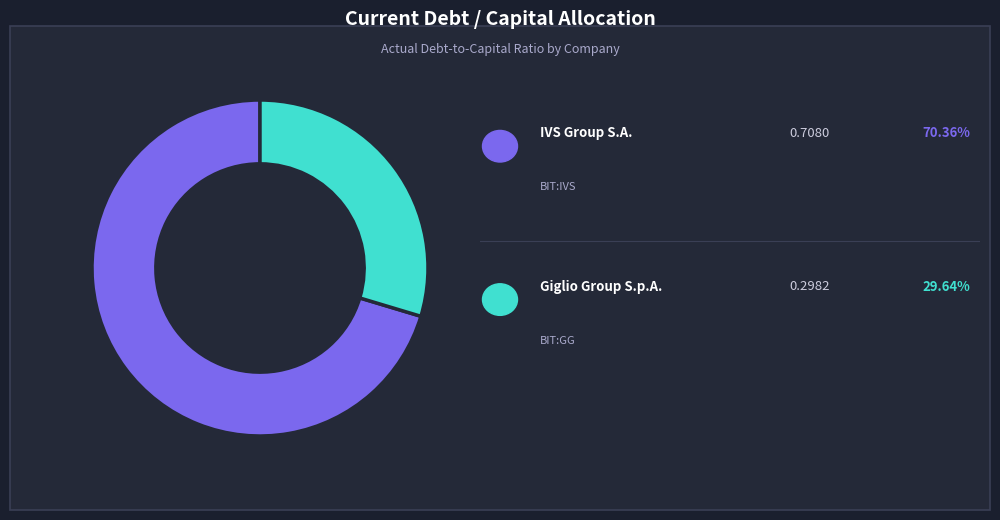

Is there any slice that represents more than half of the pie?

Yes